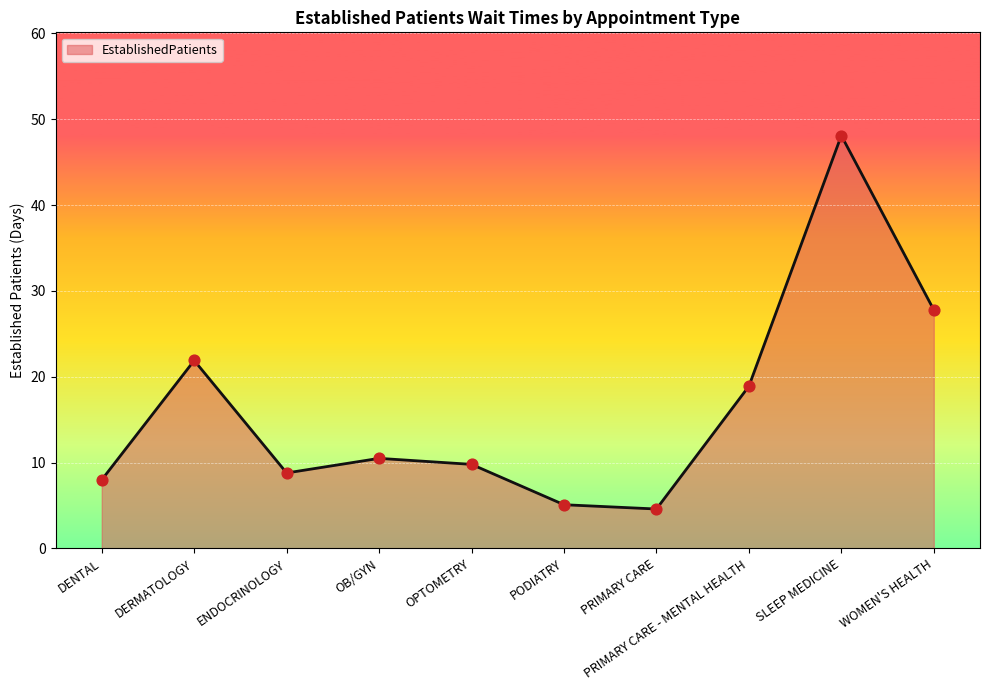

What is the change in value from OB/GYN to PRIMARY CARE - MENTAL HEALTH?

+8.4